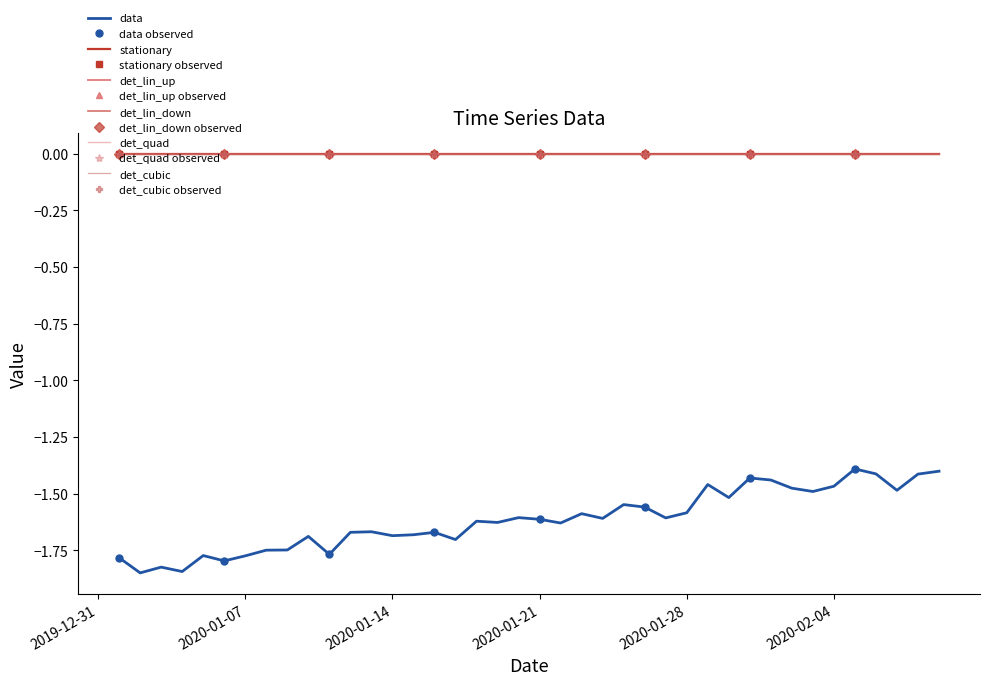

What are all the series names shown in the legend?

data, stationary, det_lin_up, det_lin_down, det_quad, det_cubic